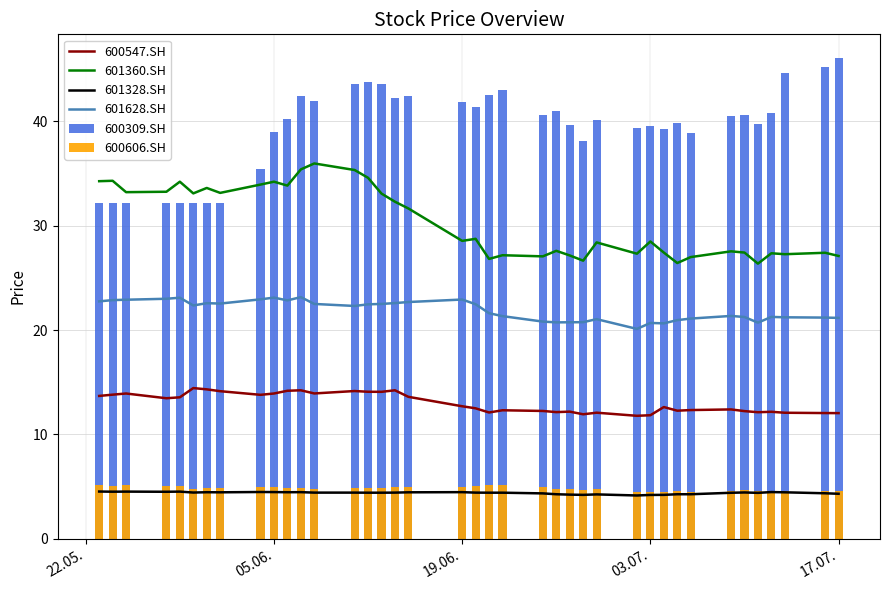

What is the greatest value displayed?

46.0